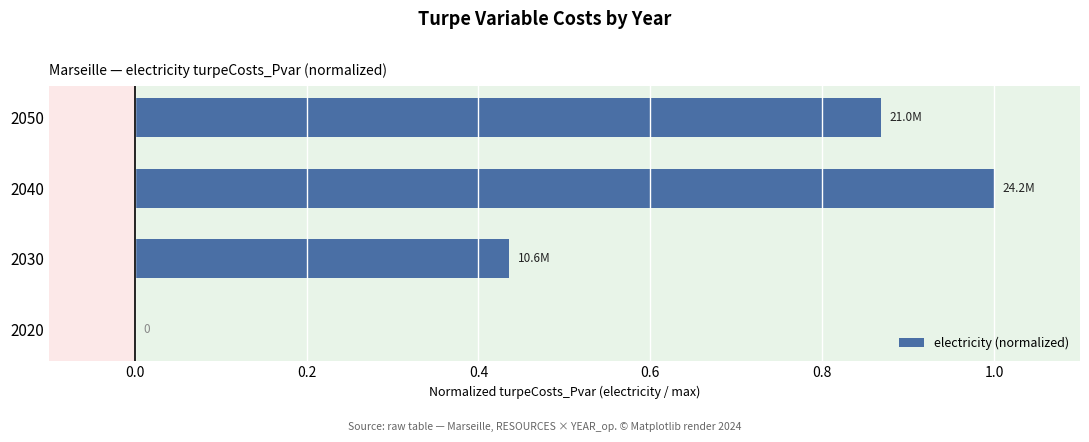

Between 2050 and 2040, which is larger?

2040